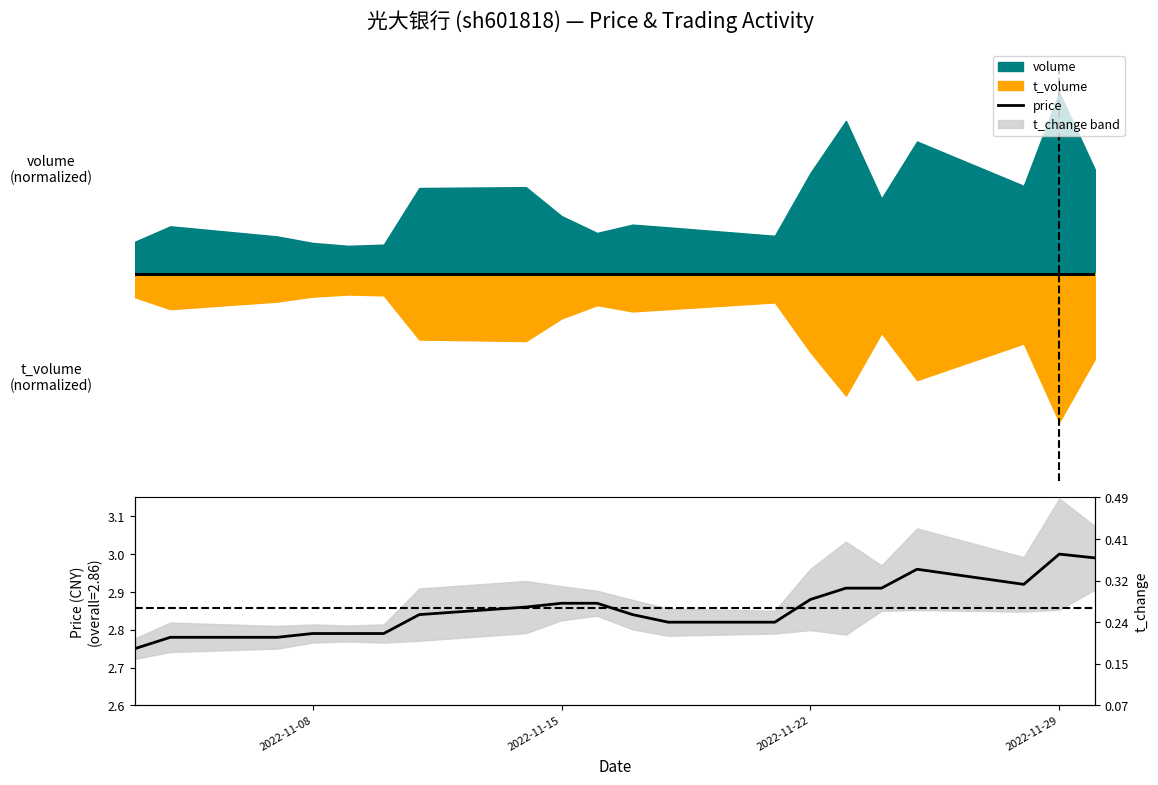

At which label is the value closest to 2?

2022-11-08